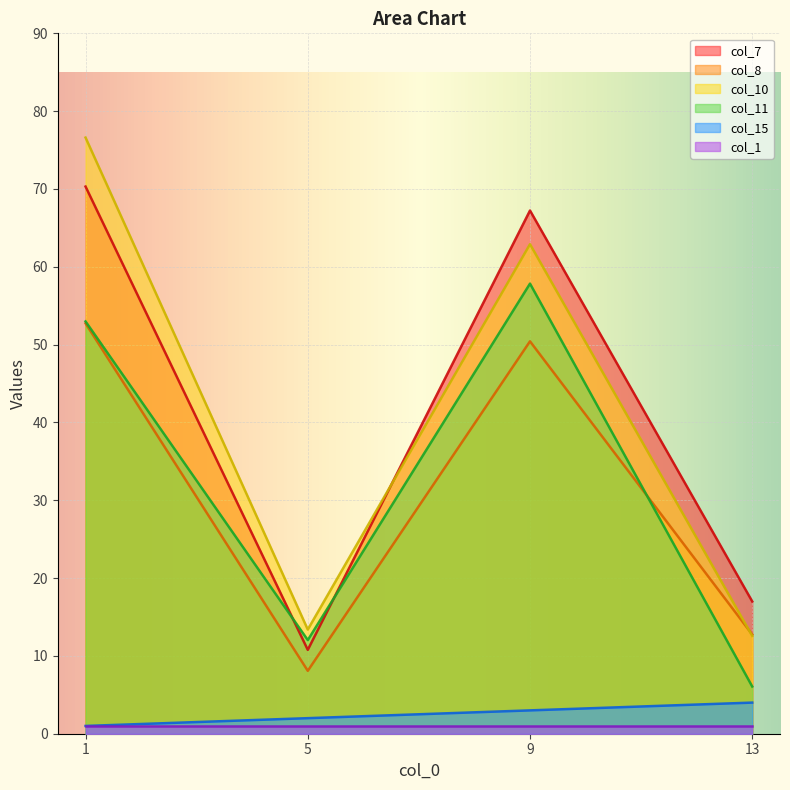

Which series has the largest range (max minus min)?

col_10